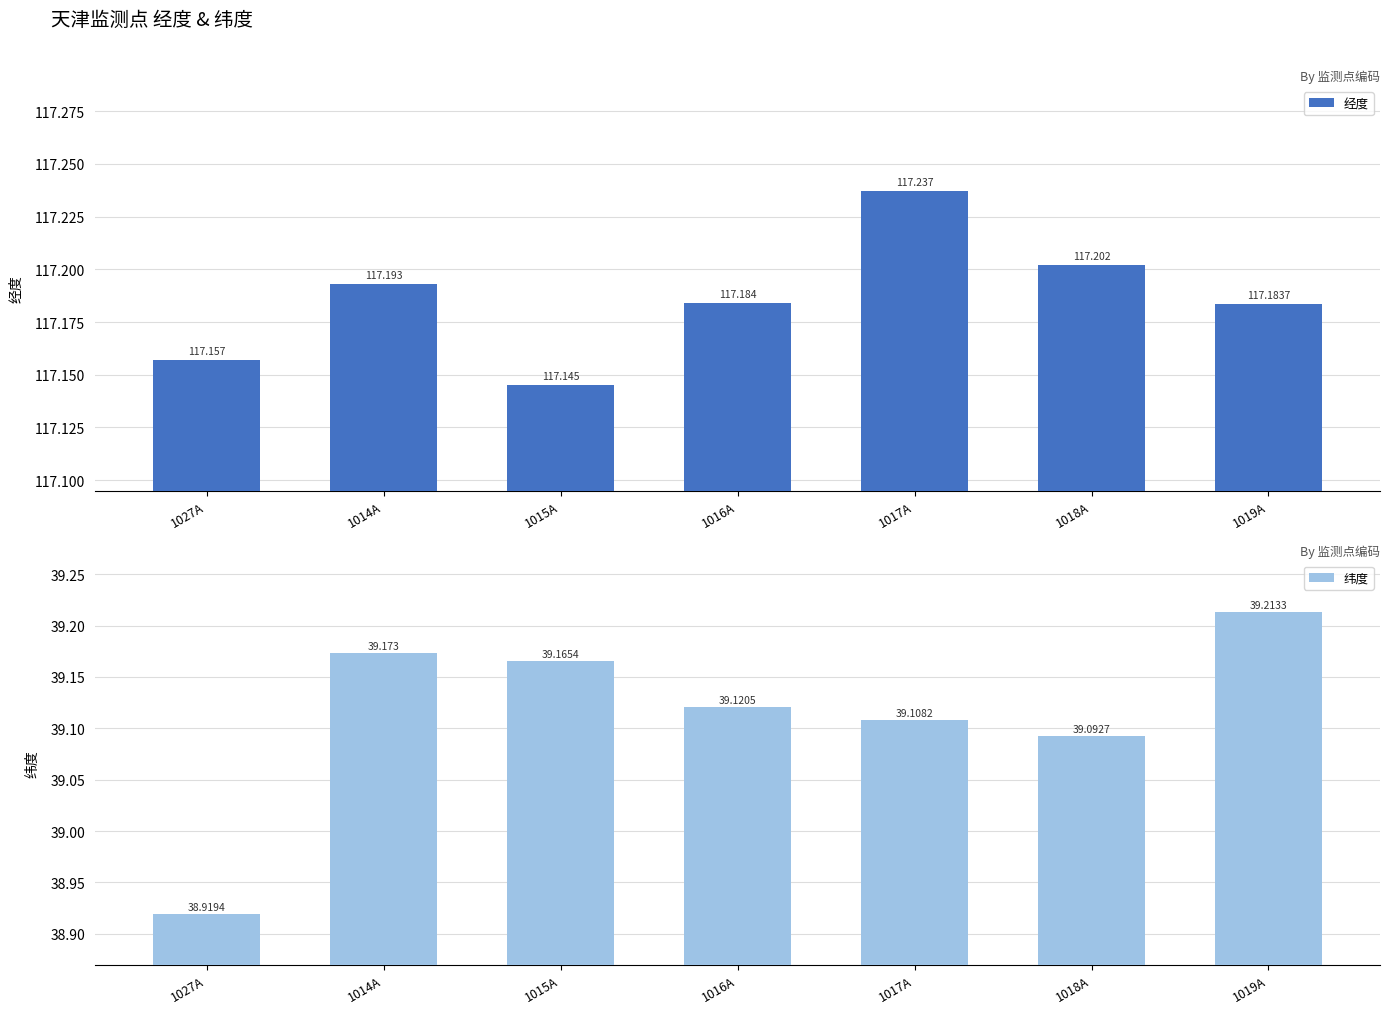

What is the difference between the 纬度 values at 1019A and 1016A?

0.1